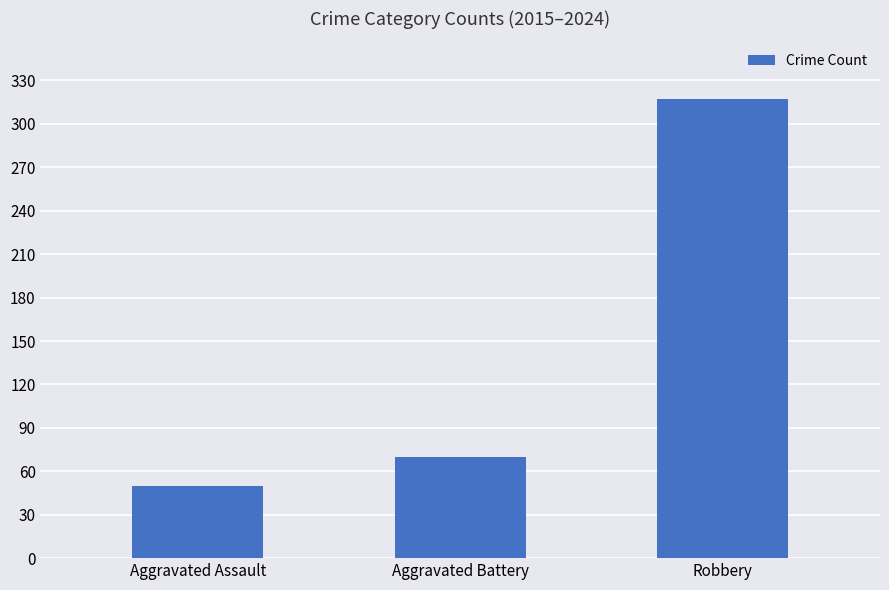

How many values are below 70?

1